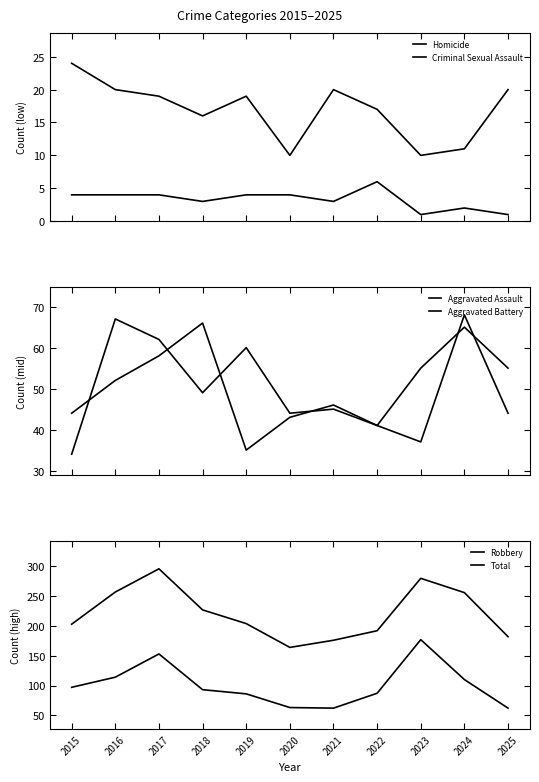

What is the sum of all Aggravated Battery values?

534